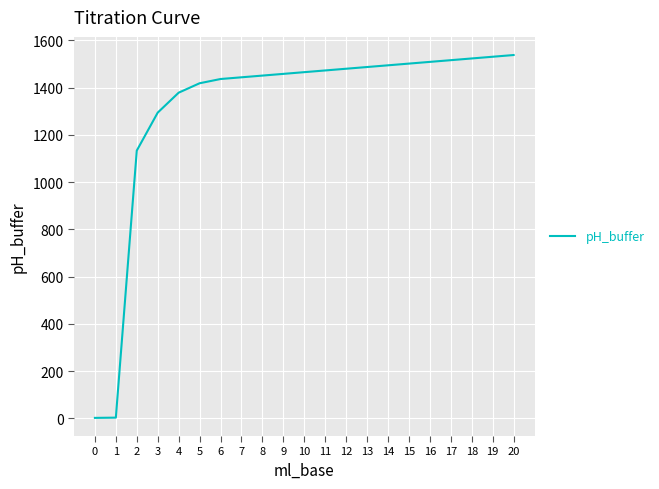

The value at 10 is 1465.1. True or false?

True